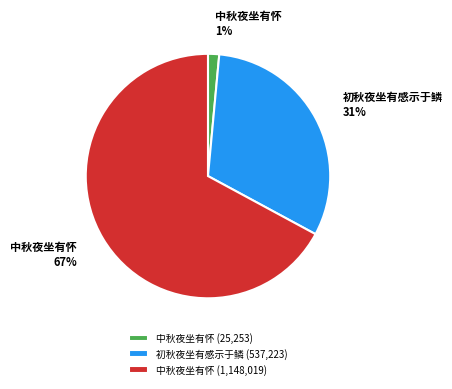

Is the sum of 中秋夜坐有怀 (25,253) and 初秋夜坐有感示于鳞 (537,223) greater than half?

No